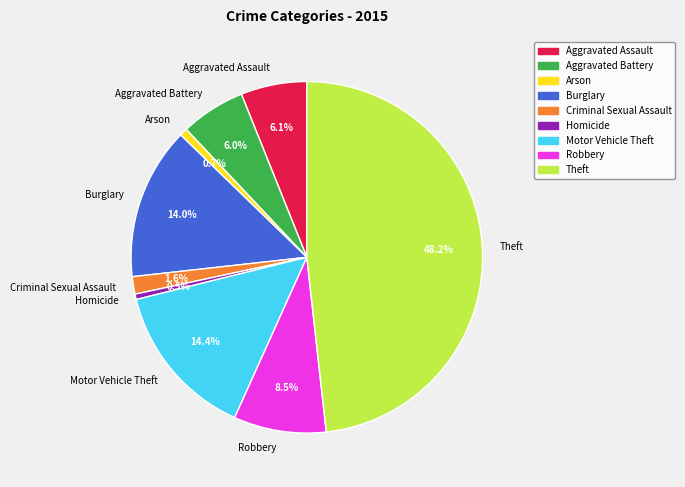

Is there any slice that represents more than half of the pie?

No